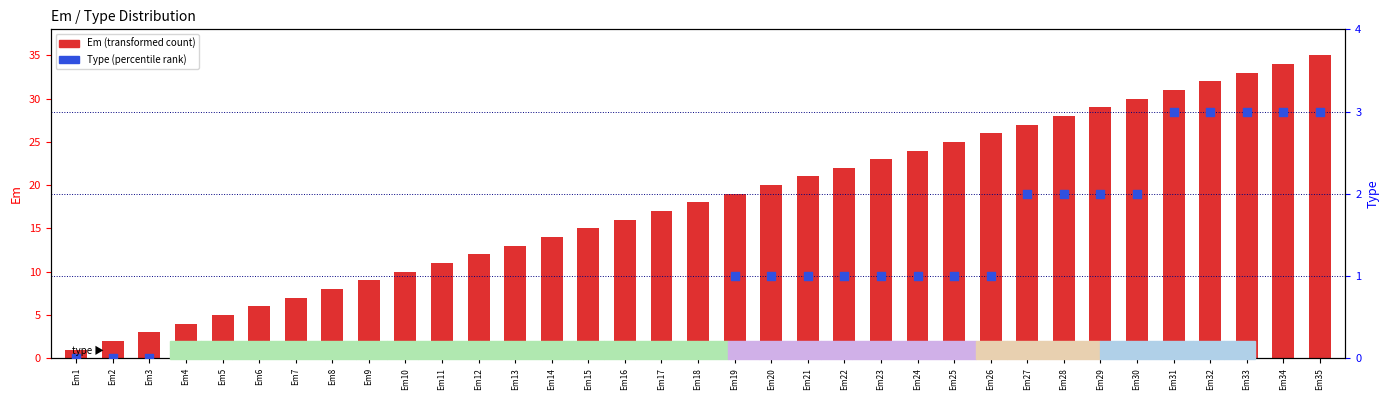

Is the value of Type (rank) at Em17 greater than the value of Em (count) at Em19?

No